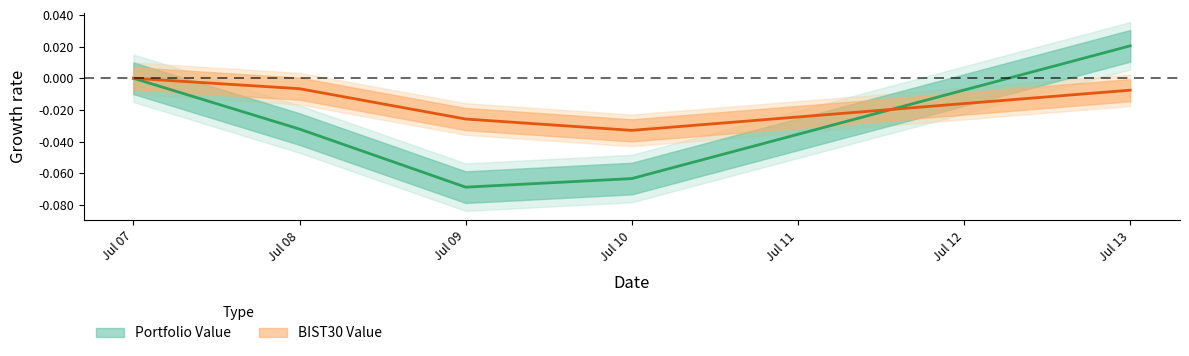

Between Jul 10 and Jul 13, which series saw the biggest shift?

Portfolio Value